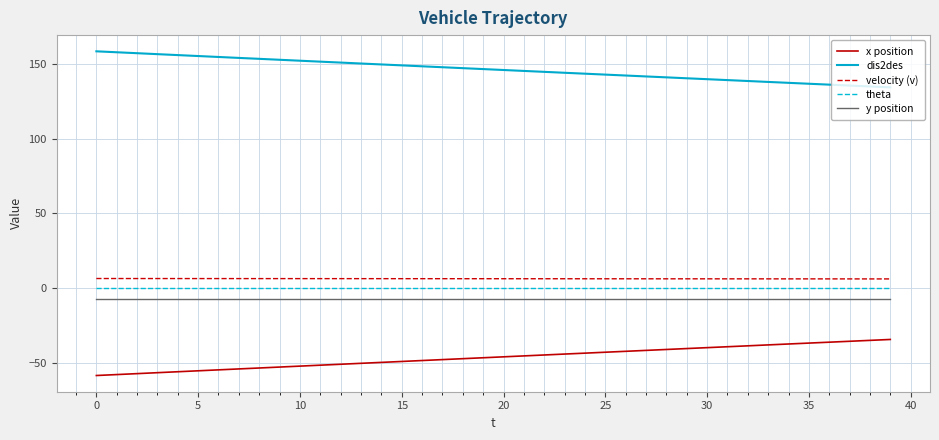

True or false: y position and theta intersect in this chart.

False